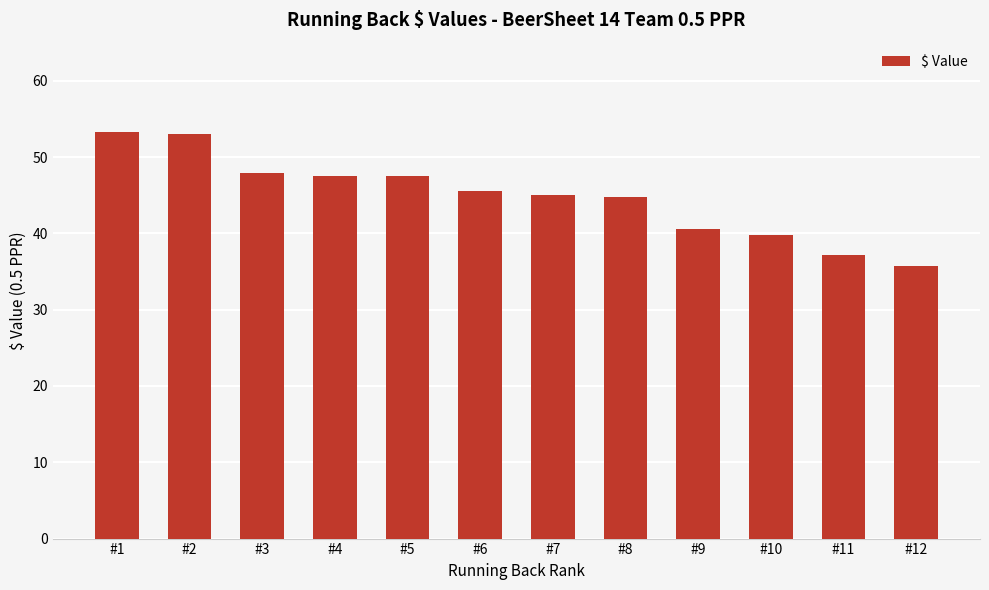

What is the minimum value shown in the chart?

35.8